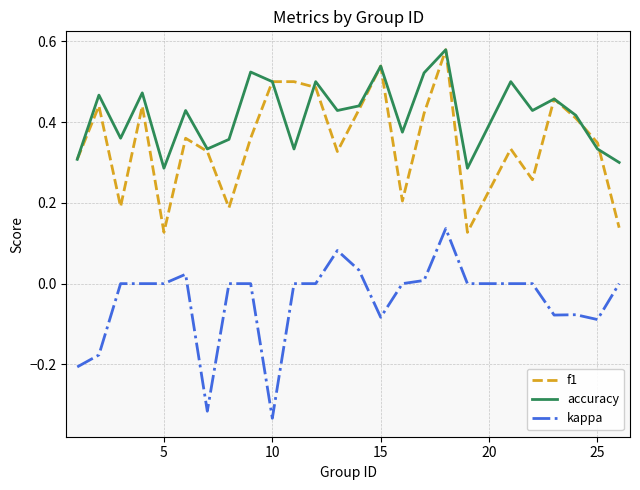

True or false: accuracy and f1 intersect in this chart.

True